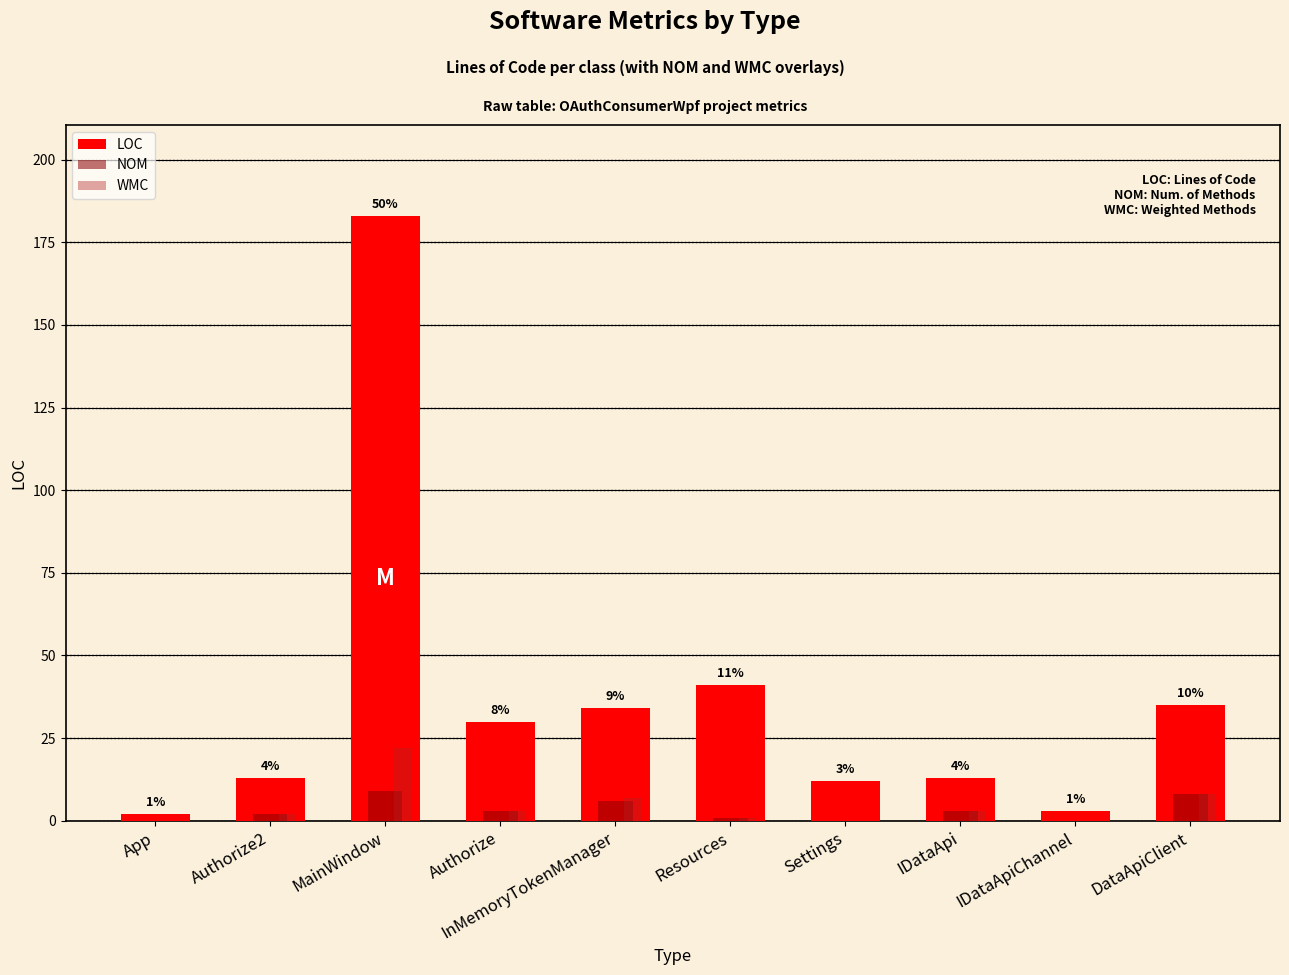

Reading left to right, what are all the values shown in this chart?

LOC: App=2	Authorize2=13	MainWindow=183	Authorize=30	InMemoryTokenManager=34	Resources=41	Settings=12	IDataApi=13	IDataApiChannel=3	DataApiClient=35
NOM: App=0	Authorize2=2	MainWindow=9	Authorize=3	InMemoryTokenManager=6	Resources=1	Settings=0	IDataApi=3	IDataApiChannel=0	DataApiClient=8
WMC: App=0	Authorize2=2	MainWindow=22	Authorize=3	InMemoryTokenManager=7	Resources=1	Settings=0	IDataApi=3	IDataApiChannel=0	DataApiClient=8